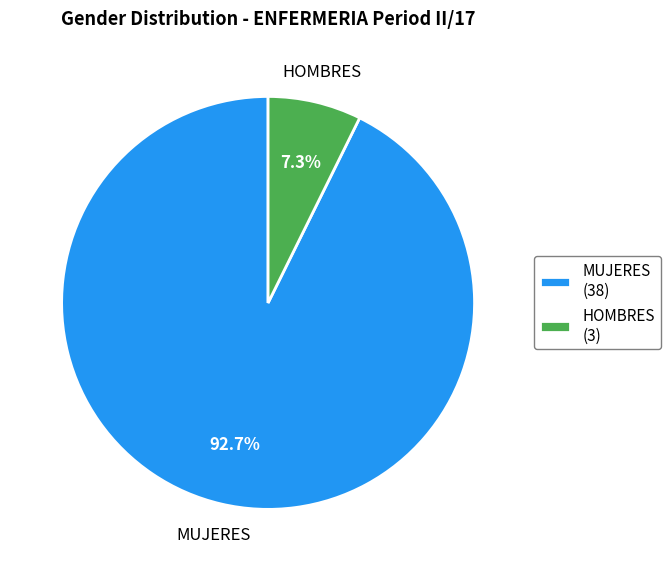

What percentage is the MUJERES slice, to the nearest percent?

93%